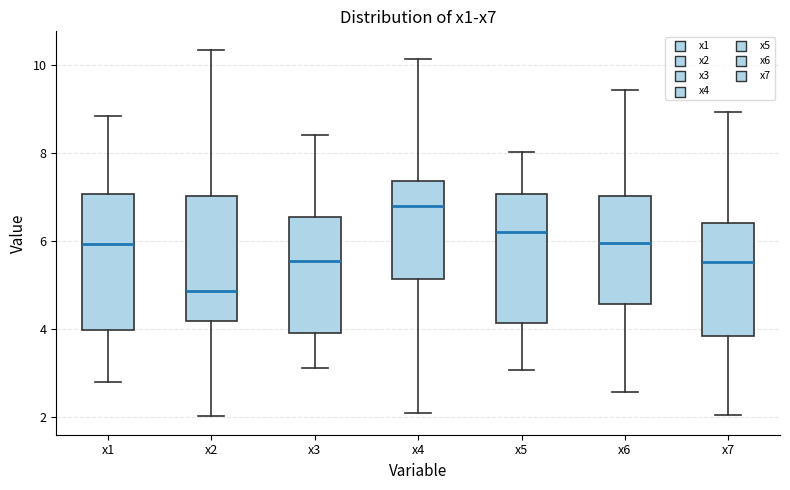

Reading left to right, read every box against the y-axis: the position of its median line, the range the box covers, and the ends of its whiskers. The values are not printed on the chart, so give them approximately, as read against the axis.

x1: median 6.0, box 4.0 to 7.0, whiskers 2.8 to 8.8
x2: median 4.8, box 4.2 to 7.0, whiskers 2.0 to 10.4
x3: median 5.6, box 3.8 to 6.6, whiskers 3.2 to 8.4
x4: median 6.8, box 5.2 to 7.4, whiskers 2.0 to 10.2
x5: median 6.2, box 4.2 to 7.0, whiskers 3.0 to 8.0
x6: median 6.0, box 4.6 to 7.0, whiskers 2.6 to 9.4
x7: median 5.6, box 3.8 to 6.4, whiskers 2.0 to 9.0